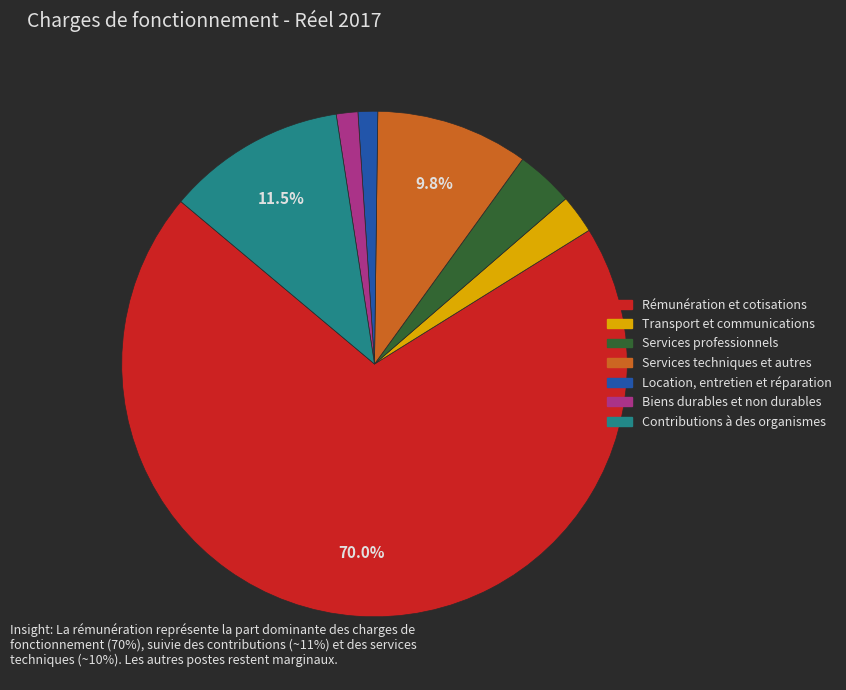

Does Location, entretien et réparation account for over 50% of the chart?

No